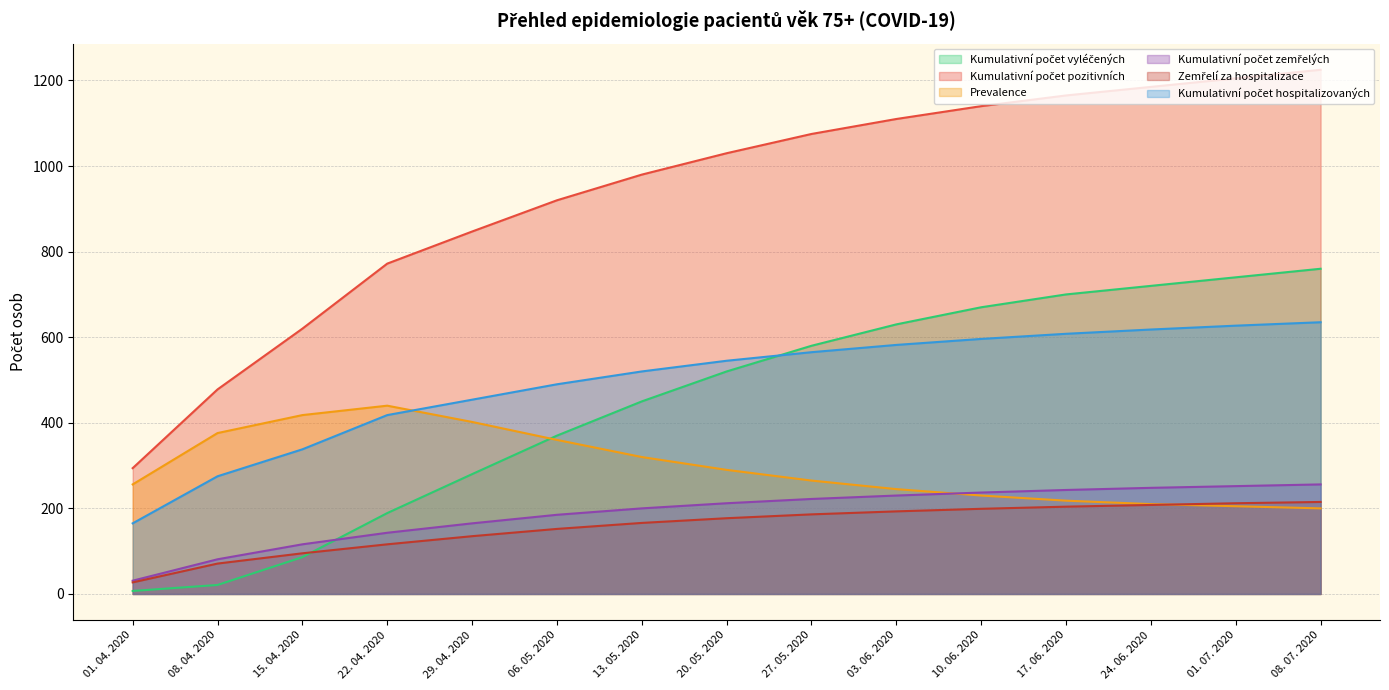

Where is Kumulativní počet pozitivních nearest to the value 759?

22. 04. 2020